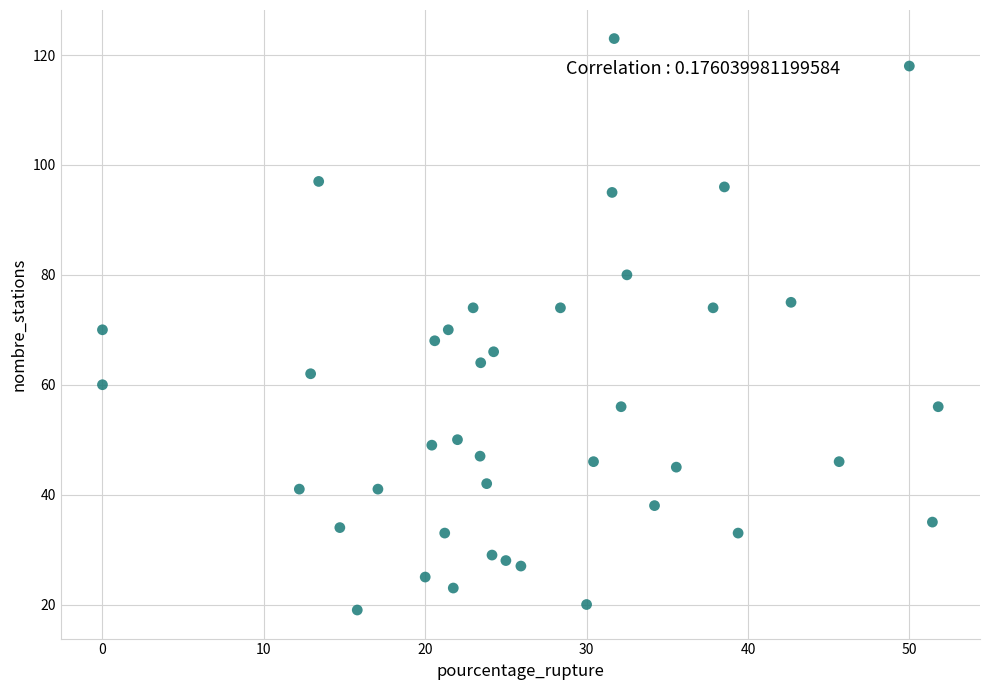

What is the range of Y values (max minus min)?

104